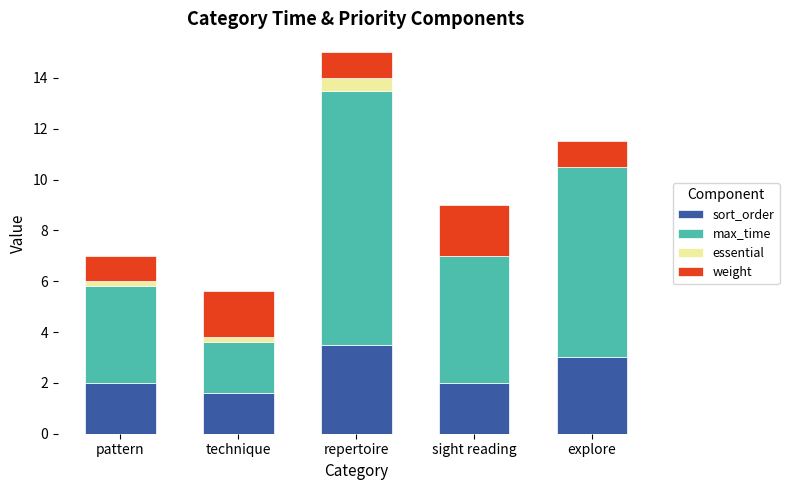

True or false: sort_order has a value of 3.0 at explore.

True